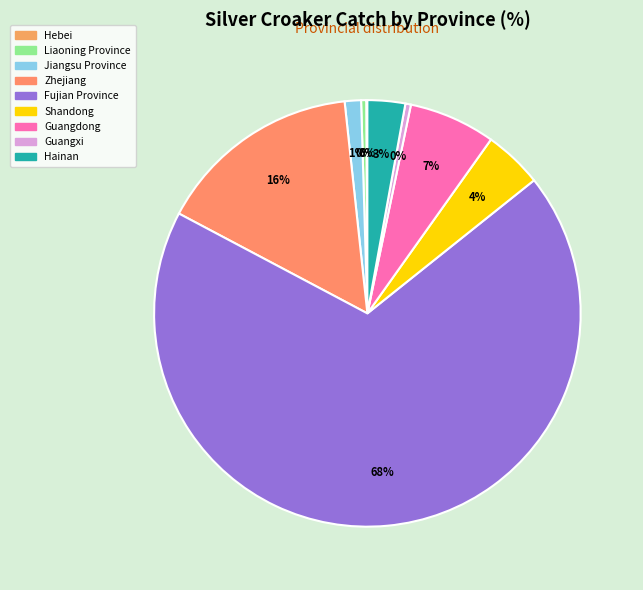

What percentage is the Hainan slice, to the nearest percent?

3%